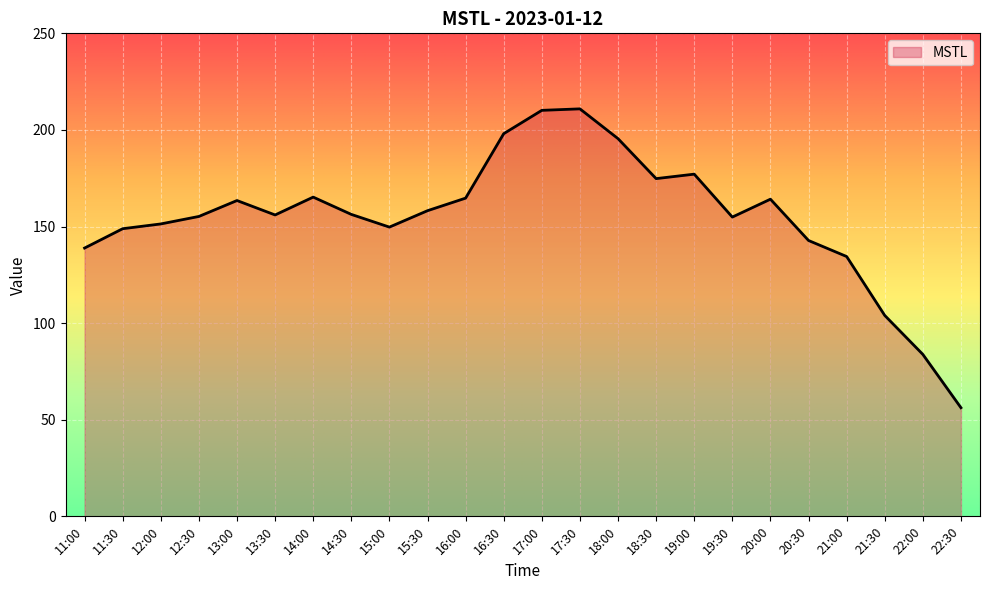

The value at 12:00 is 151.3. True or false?

True